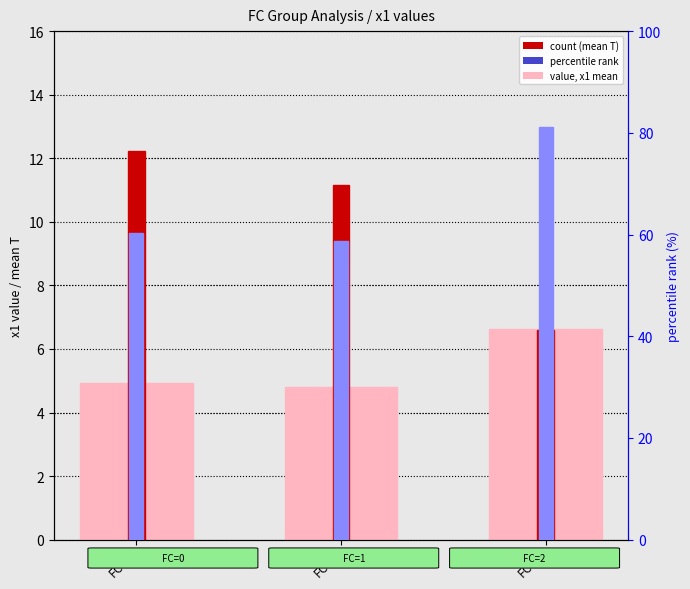

The value of rank, percentile at FC=0 is 85.7. True or false?

False